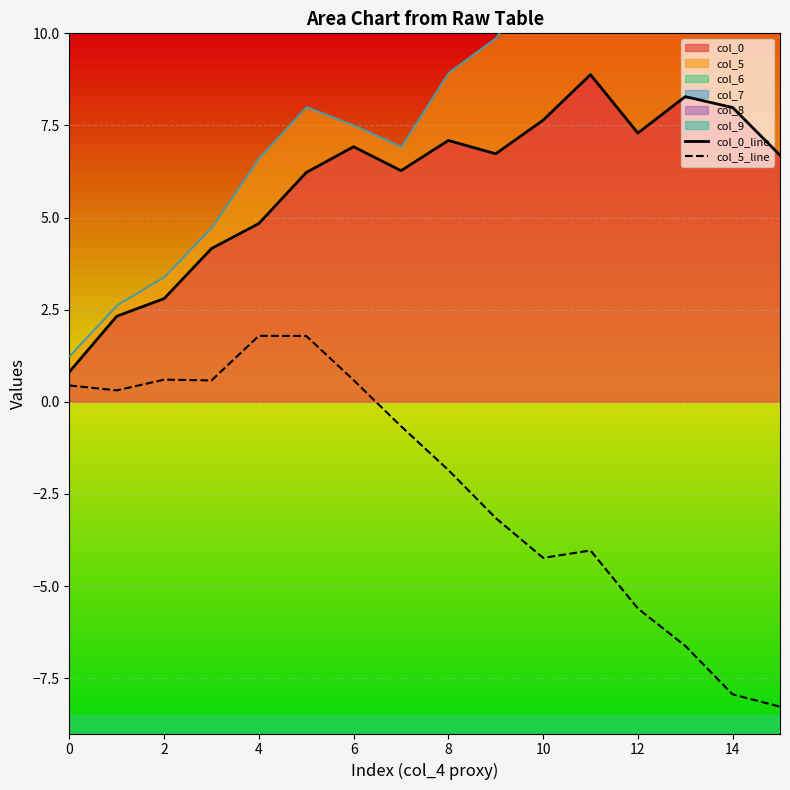

The value of col_0_line at 2 is 1.0. True or false?

False